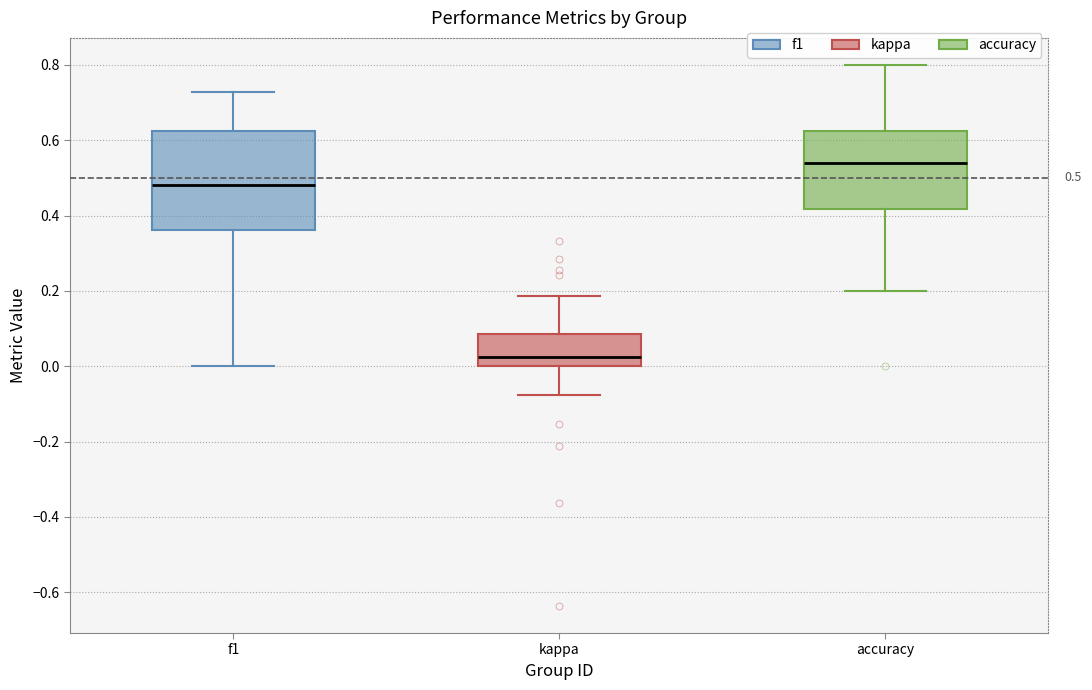

Comparing the boxes themselves (not the whiskers), which one is the tallest?

f1